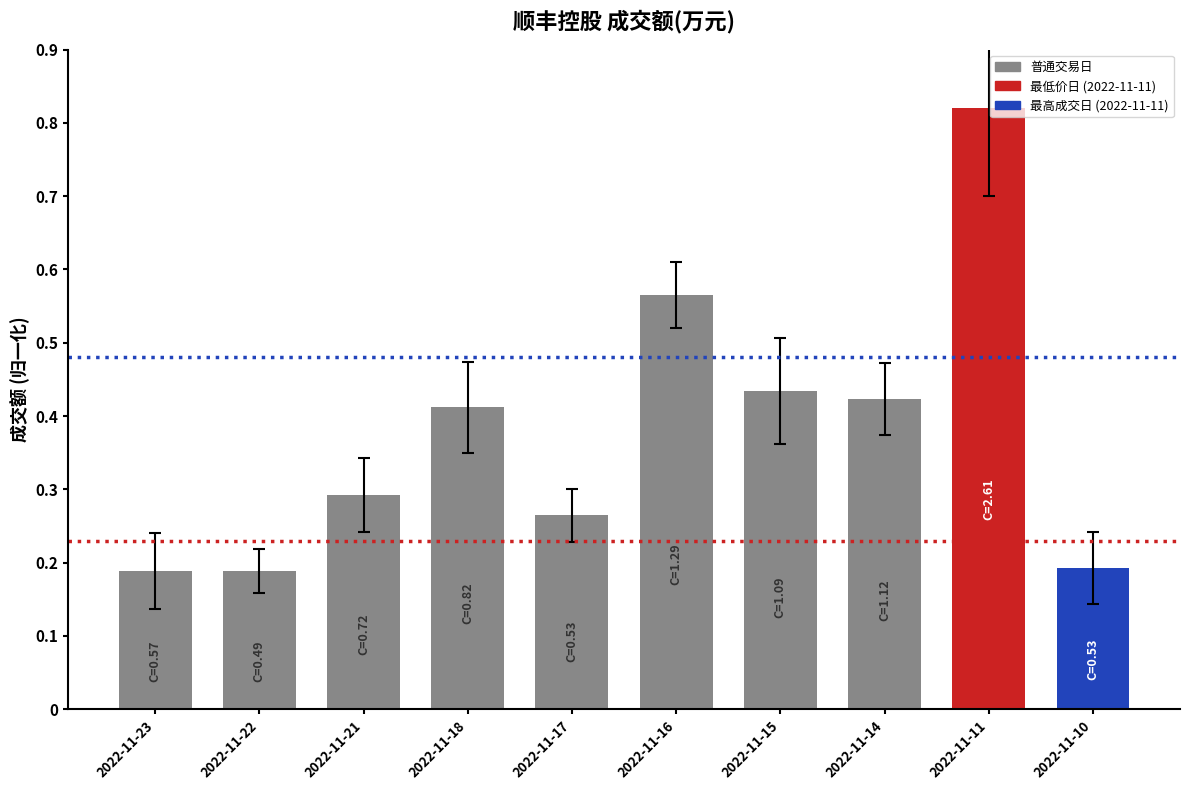

What is the sum of the values at 2022-11-22 and 2022-11-21?

0.5